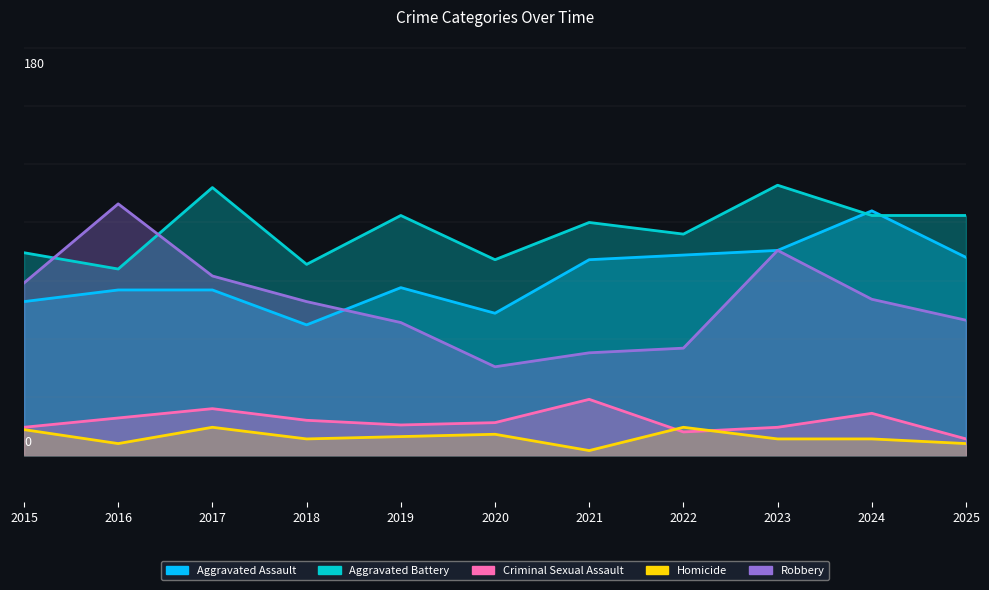

What is the difference between the maximum and minimum values in the Robbery series?

70